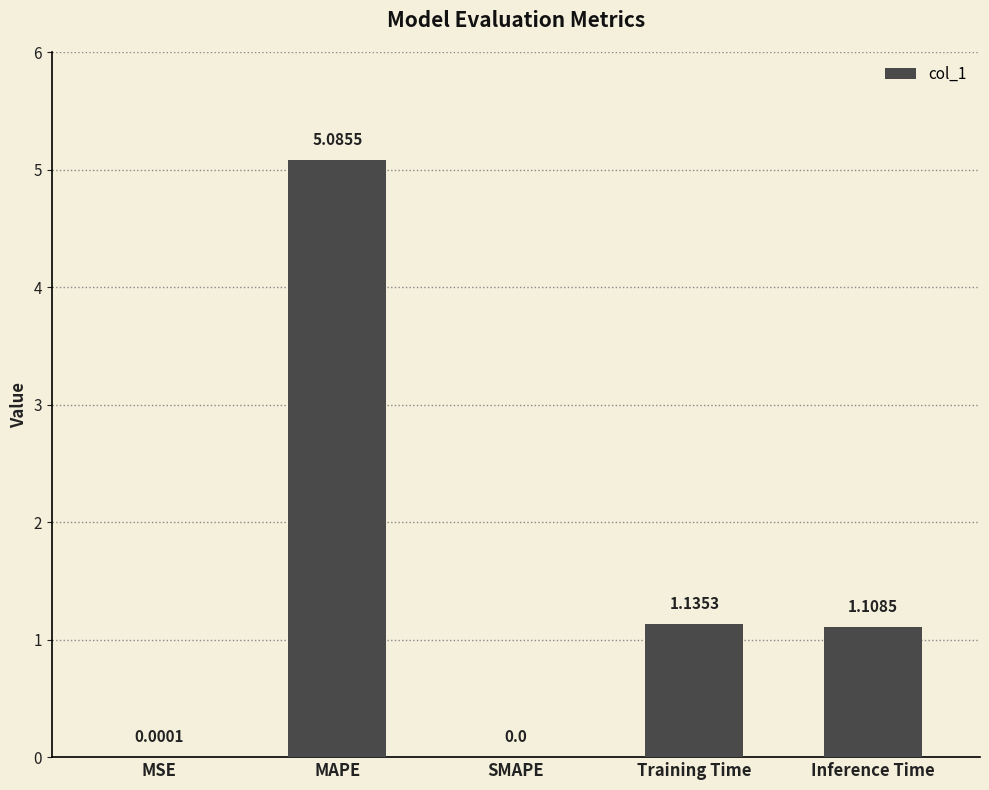

Approximately how many times larger is the value at Training Time compared to Inference Time?

1.0